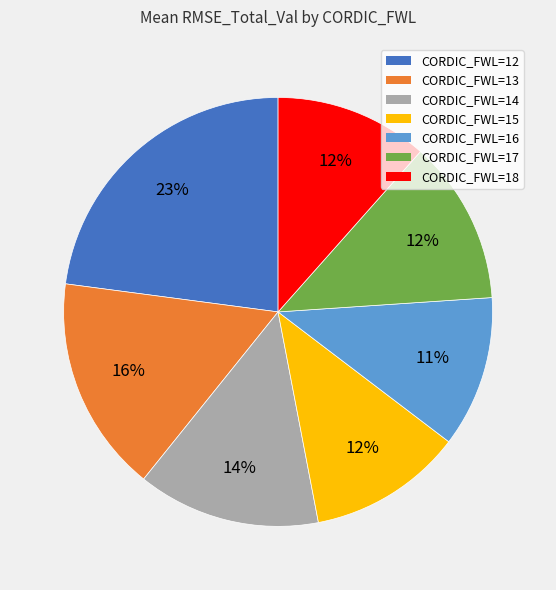

To the nearest percent, what is the average slice percentage?

14%